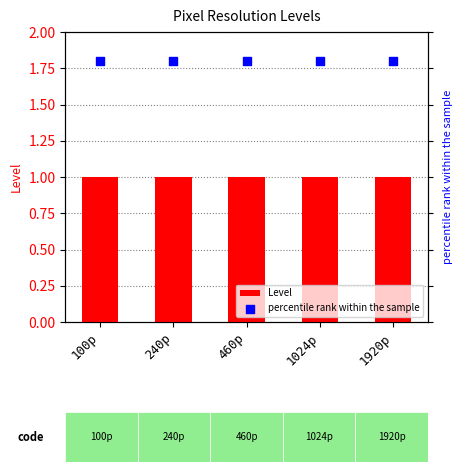

Which series contains the lowest Y value?

Level